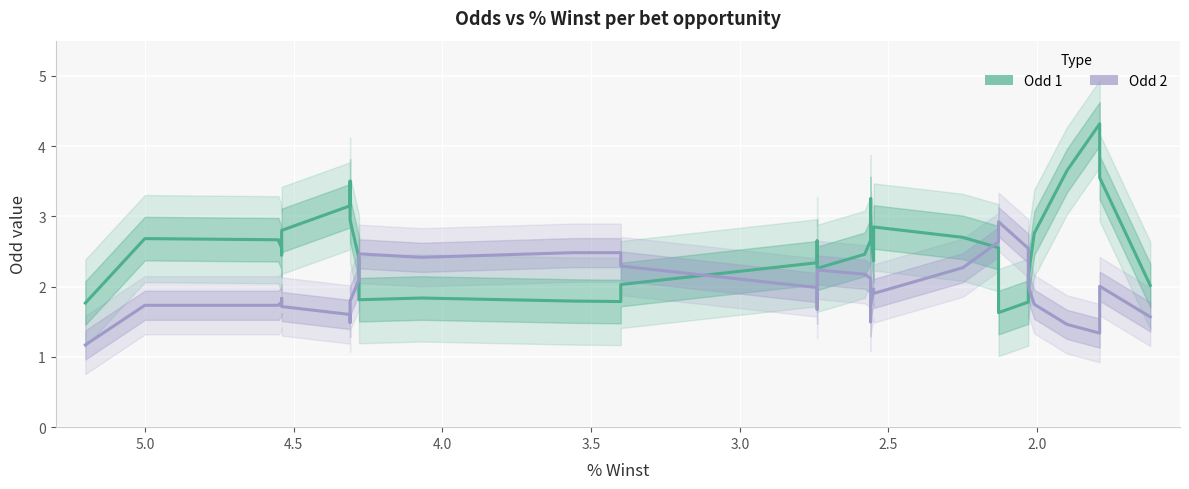

How many categories are shown in the chart?

38